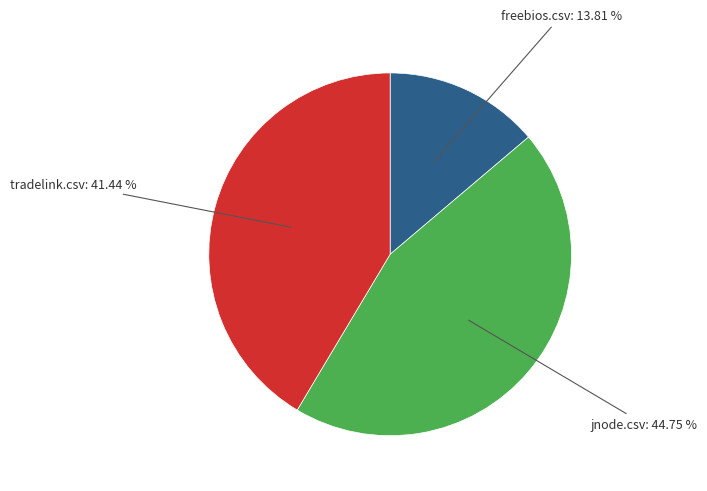

Which slice is the smallest?

freebios.csv